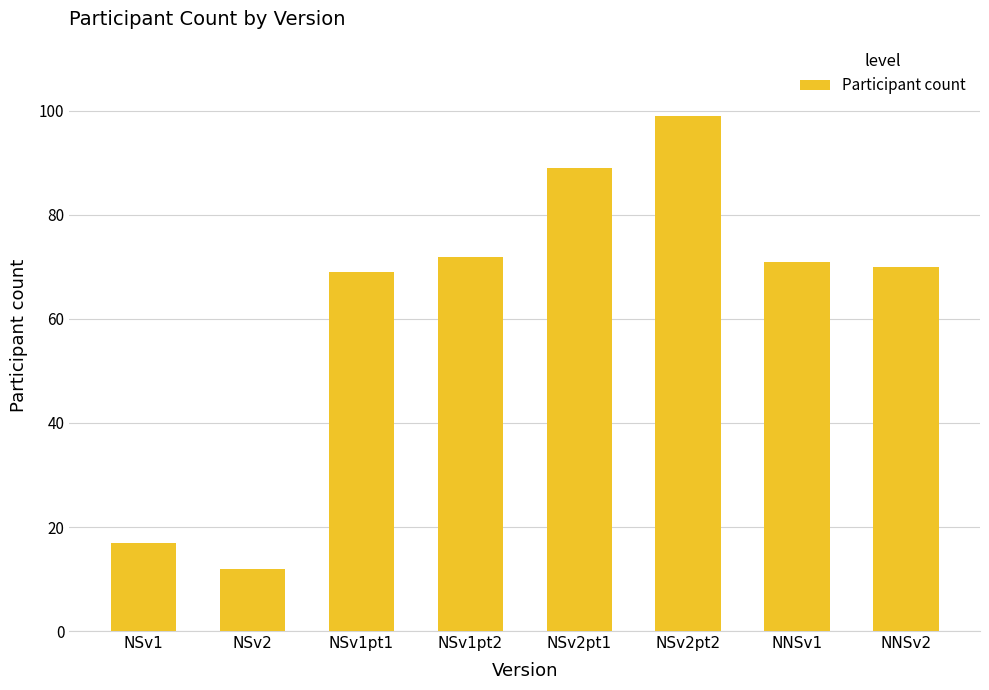

Count the number of categories in the chart.

8